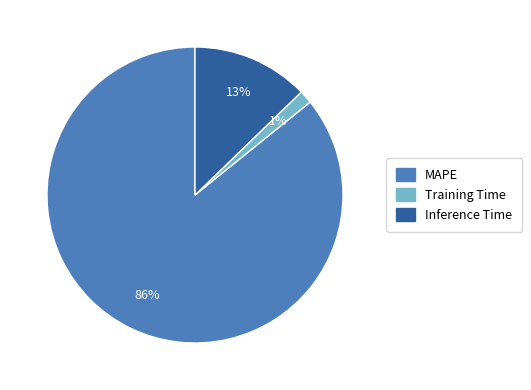

Which category has the biggest portion of the pie?

MAPE